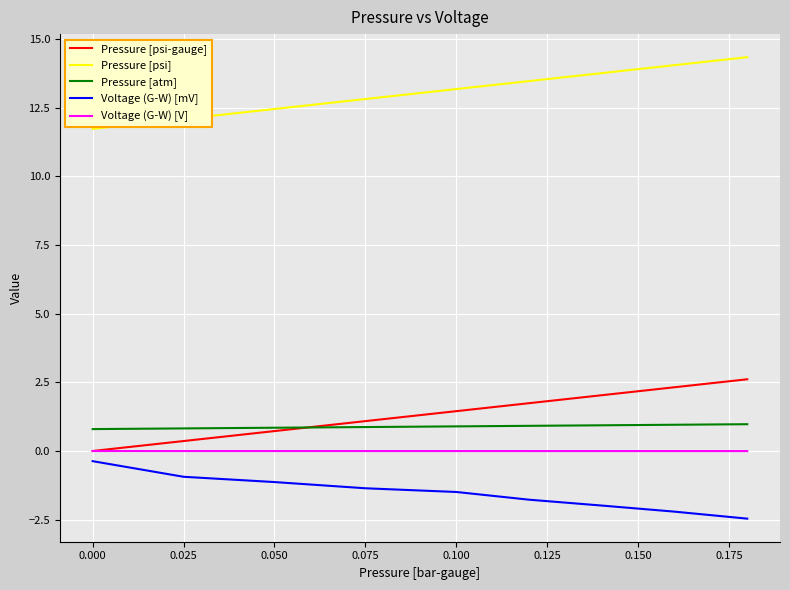

Which series has the largest total across all categories?

Pressure [psi]